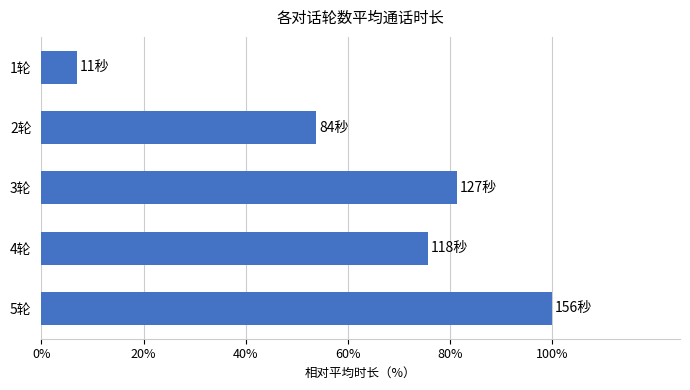

Are the bars horizontal?

Yes